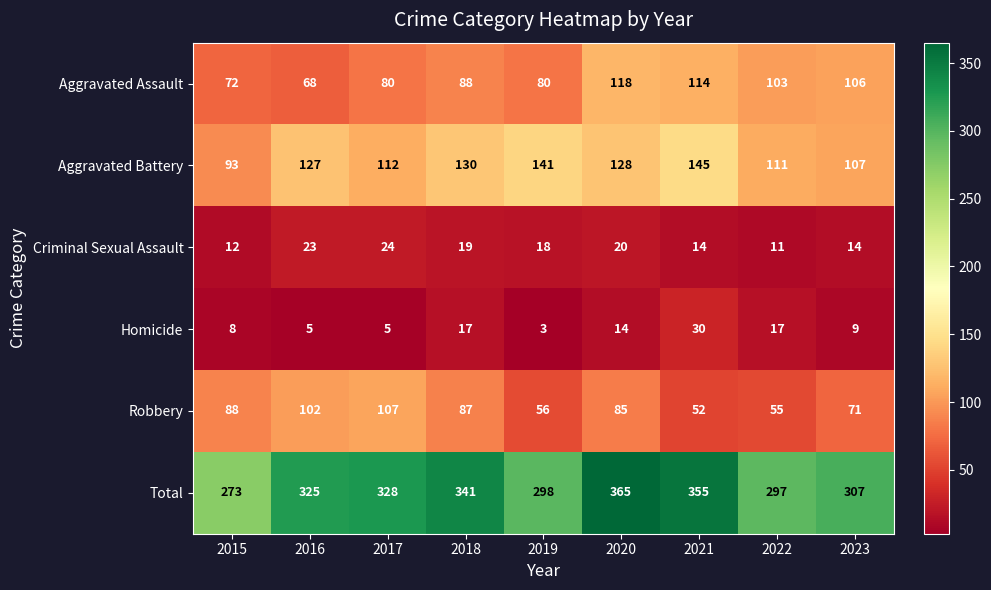

The Criminal Sexual Assault series shows 18 at 2019. True or false?

True